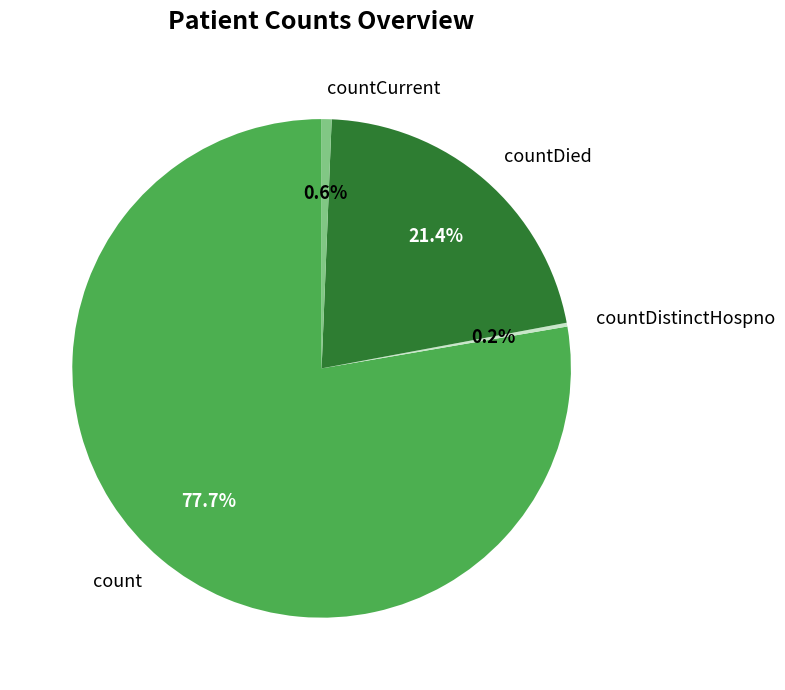

Is there any slice that represents more than half of the pie?

Yes